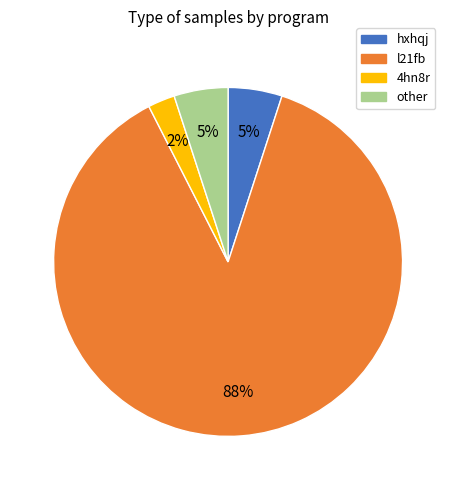

Between l21fb and other, which is larger?

l21fb